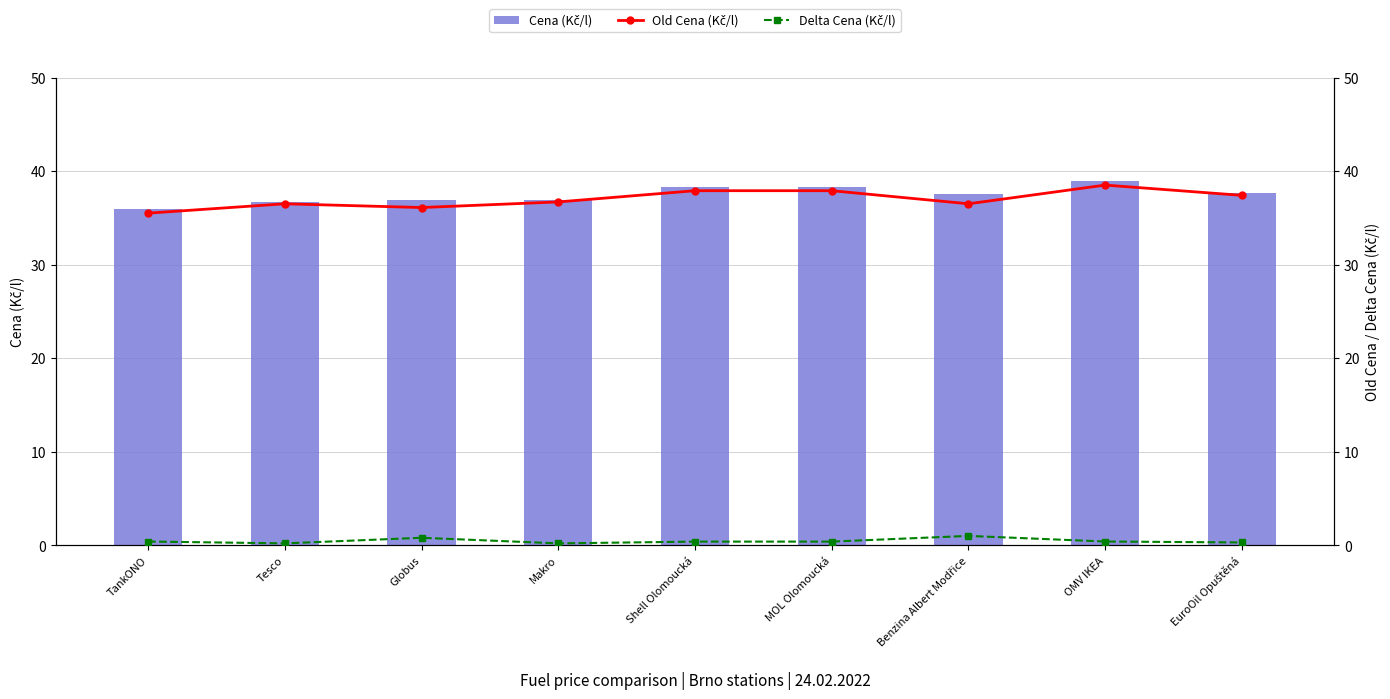

What are all the series names shown in the legend?

Cena (Kč/l), Old Cena (Kč/l), Delta Cena (Kč/l)